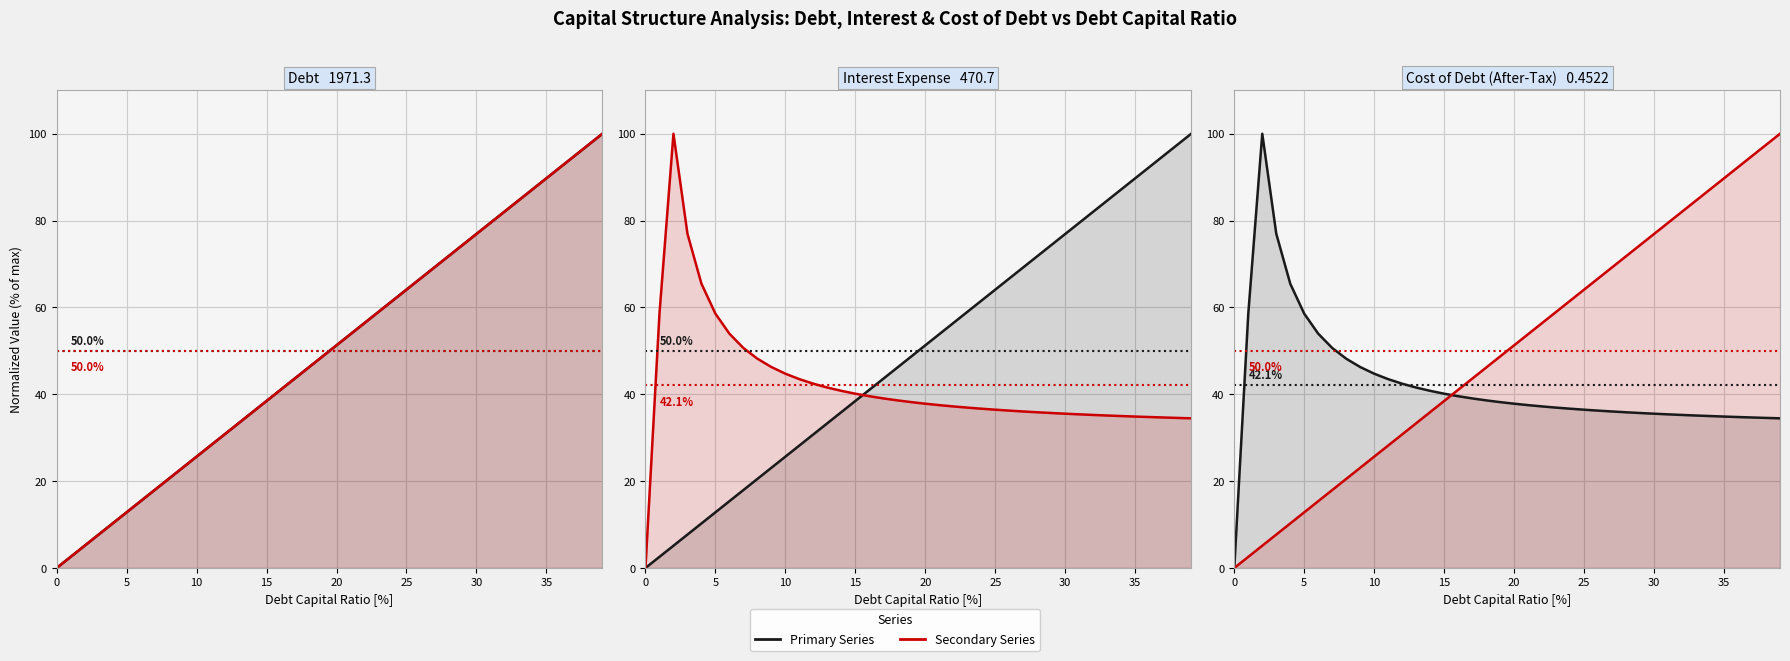

Between 16 and 39, which is larger?

39